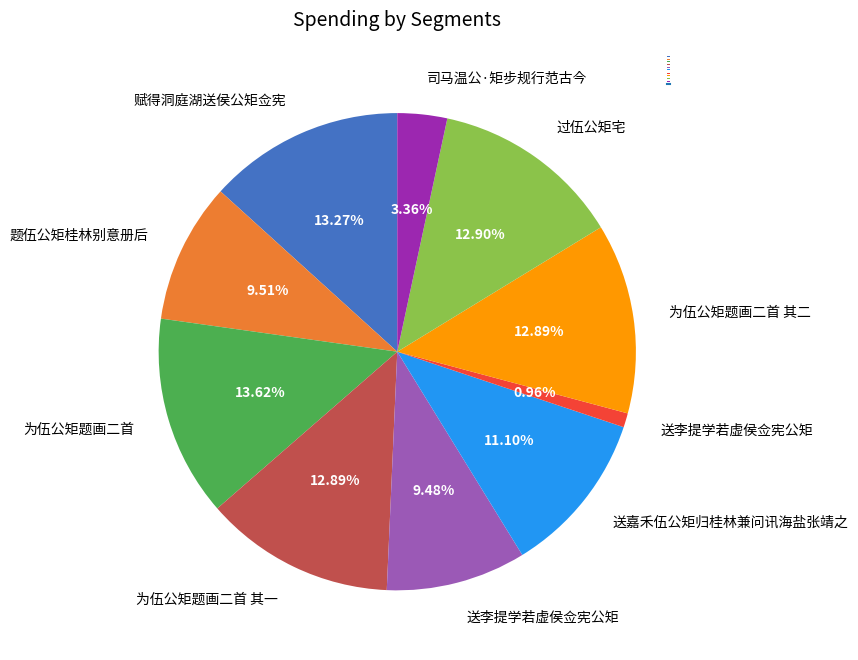

Does any single category account for the majority?

No